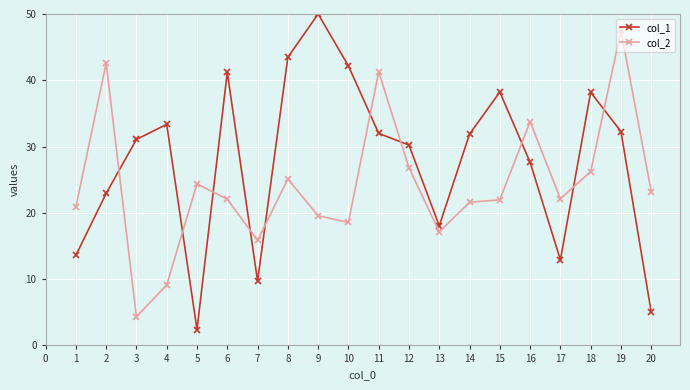

At which category does col_1 reach its first local valley?

5